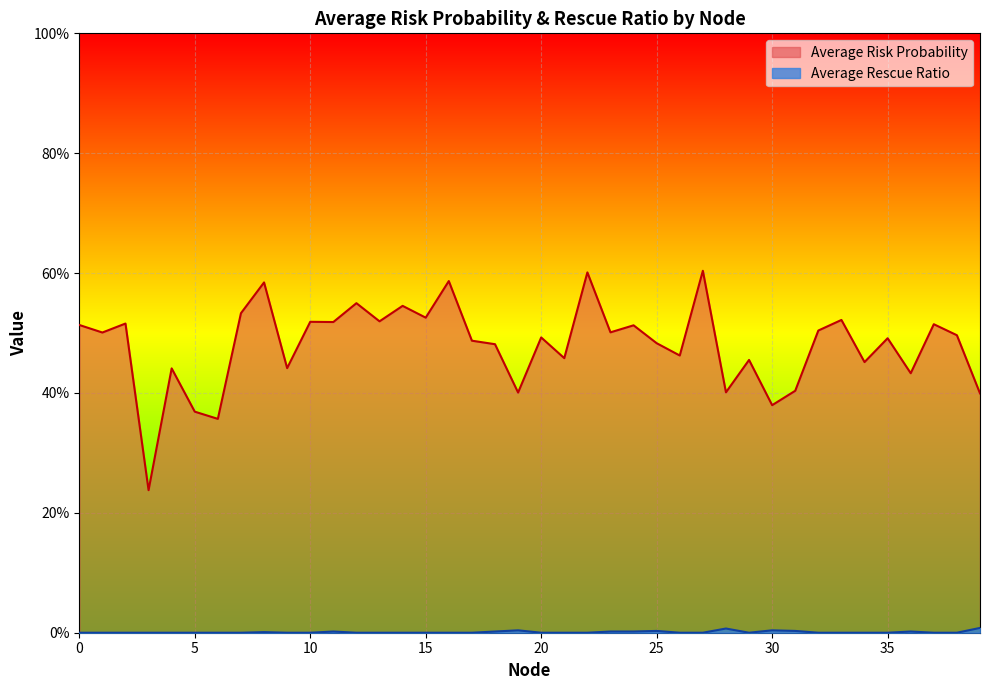

True or false: Average Rescue Ratio and Average Risk Probability cross at least once.

False